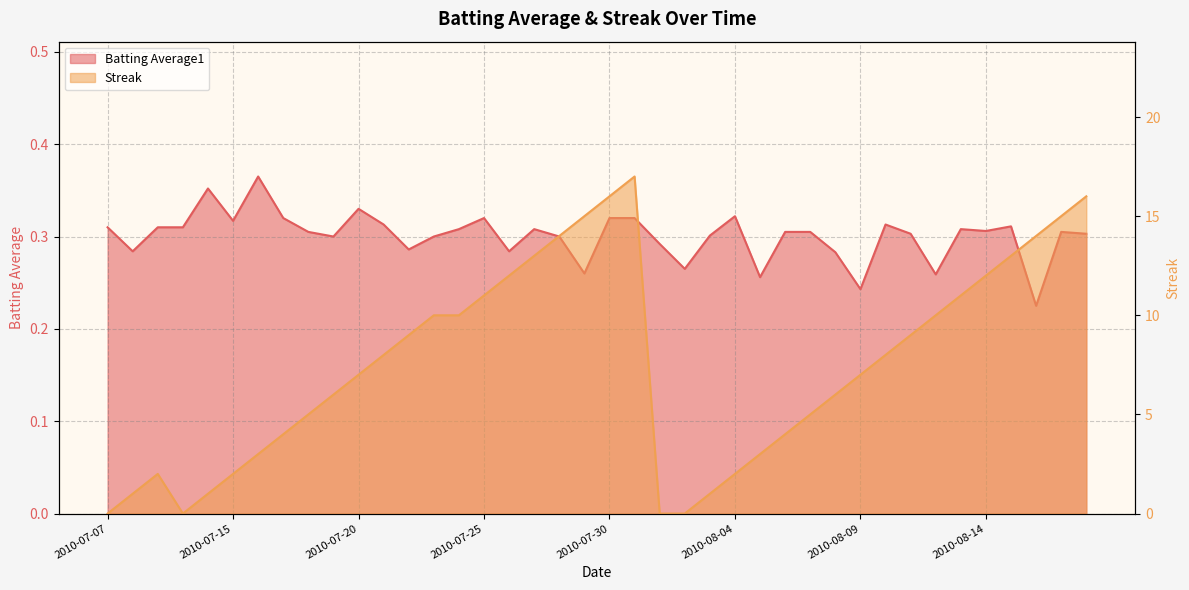

What is the difference between the highest and lowest values at 2010-08-06?

3.7